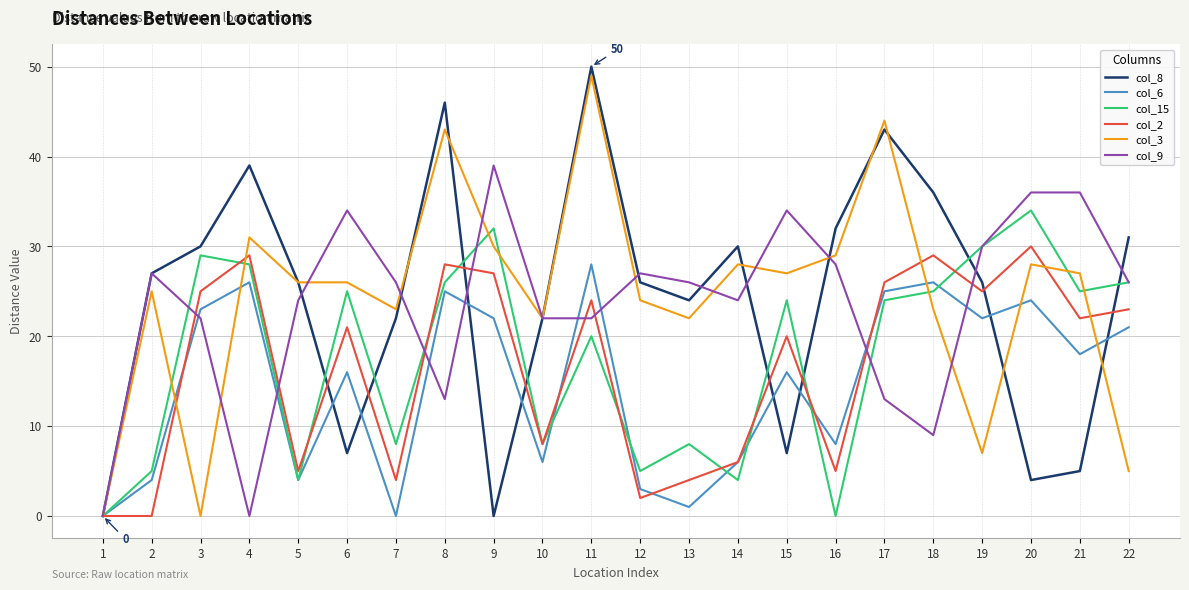

What is the difference between the highest and lowest values at 22?

26